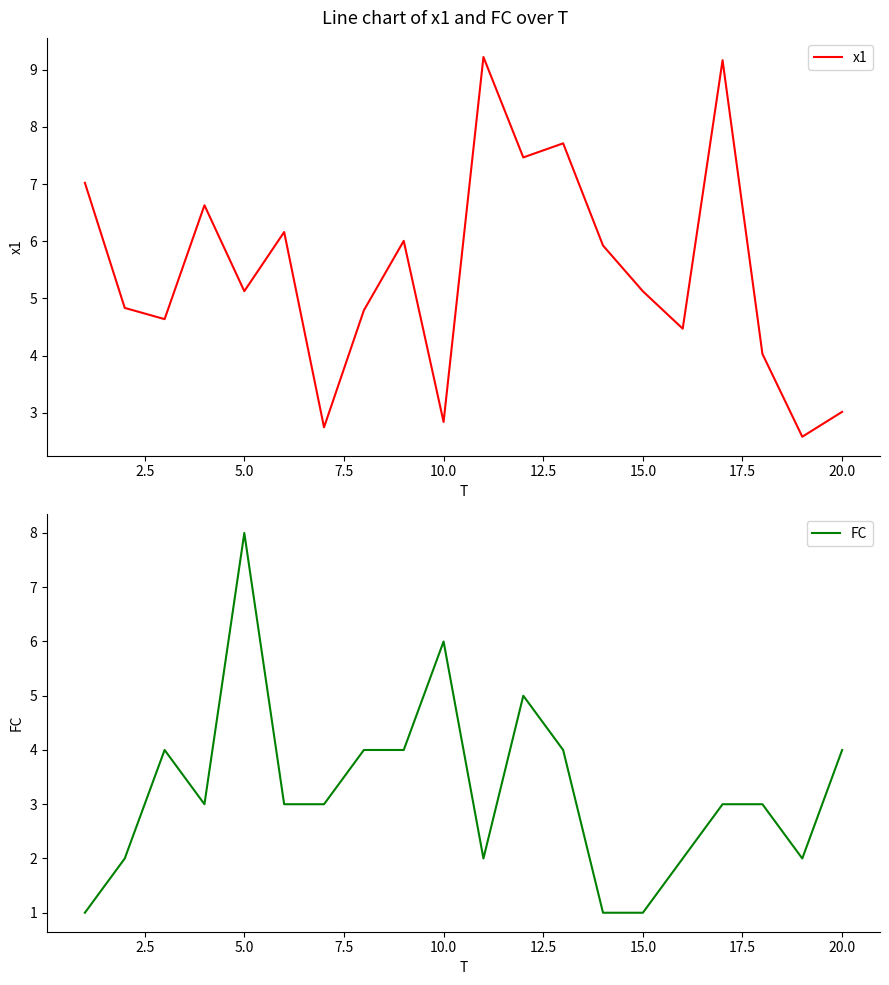

How many data points in x1 are less than 5?

9